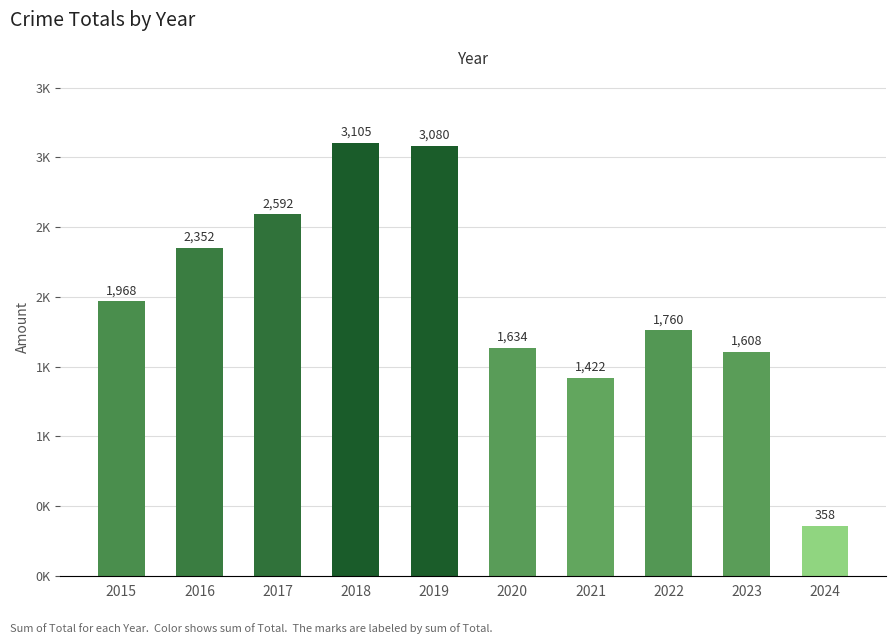

Rank the categories by value from lowest to highest.

2024, 2021, 2023, 2020, 2022, 2015, 2016, 2017, 2019, 2018